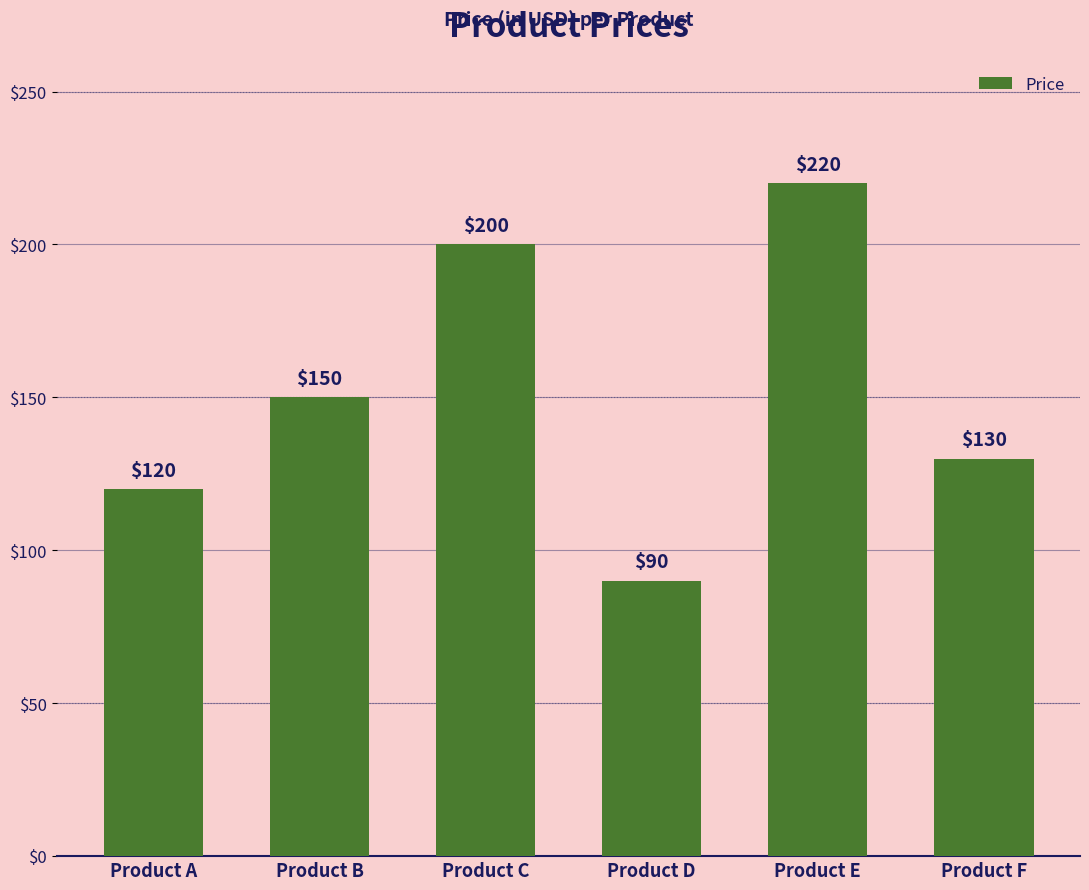

Read the value at Product B, to the nearest 10.

150